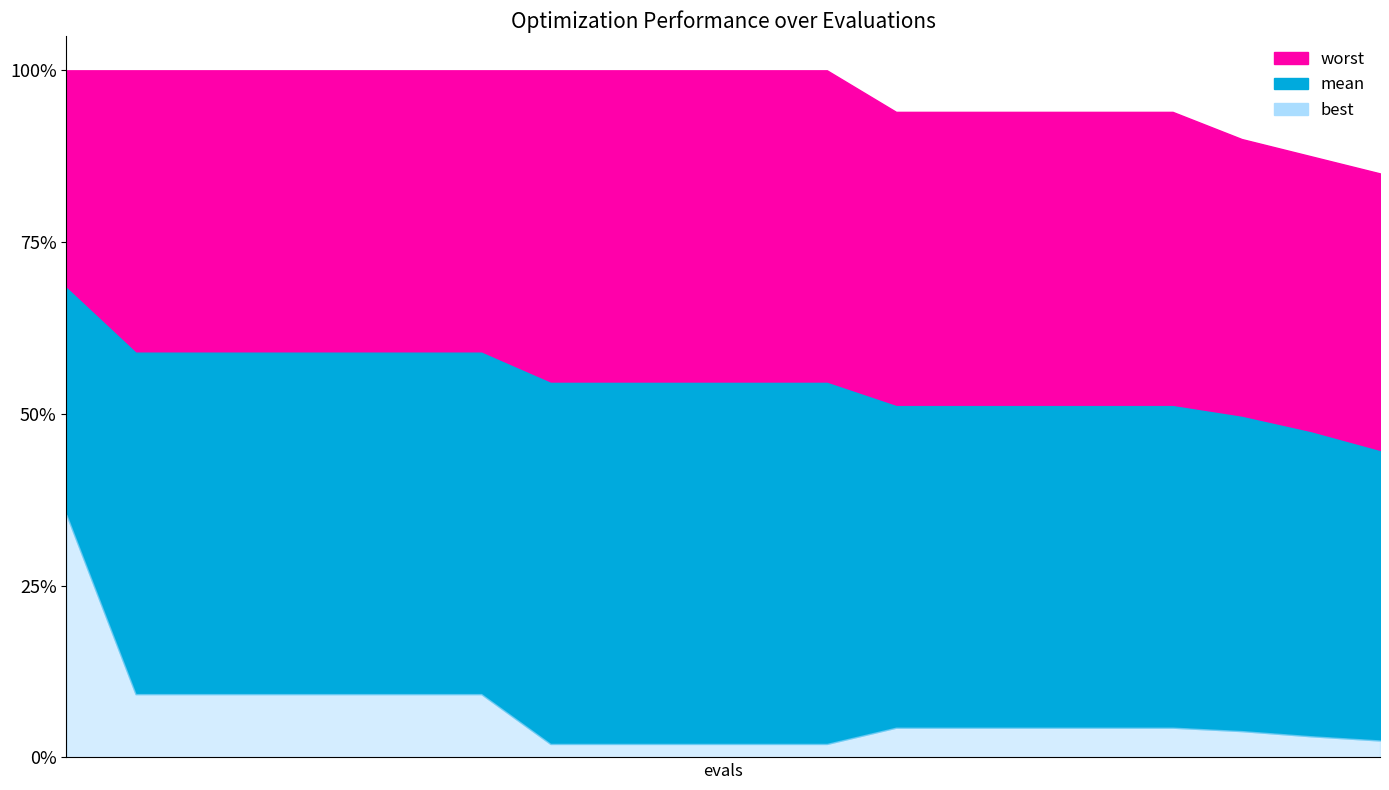

True or false: best and mean intersect in this chart.

False